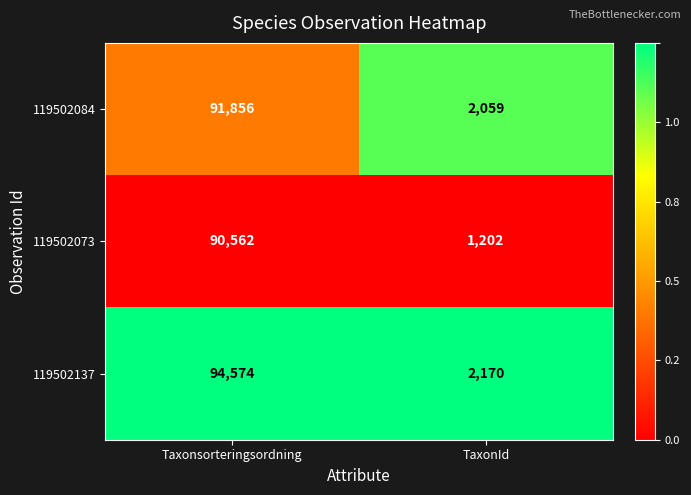

Reading right to left, extract all data points from this chart.

119502084: 2059	91856
119502073: 1202	90562
119502137: 2170	94574